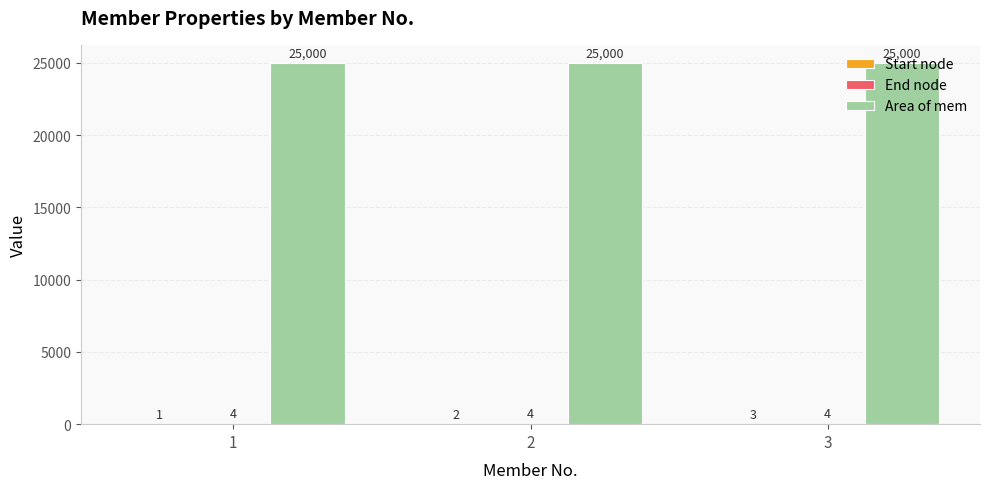

The value of Area of mem at 2 is 42622. True or false?

False